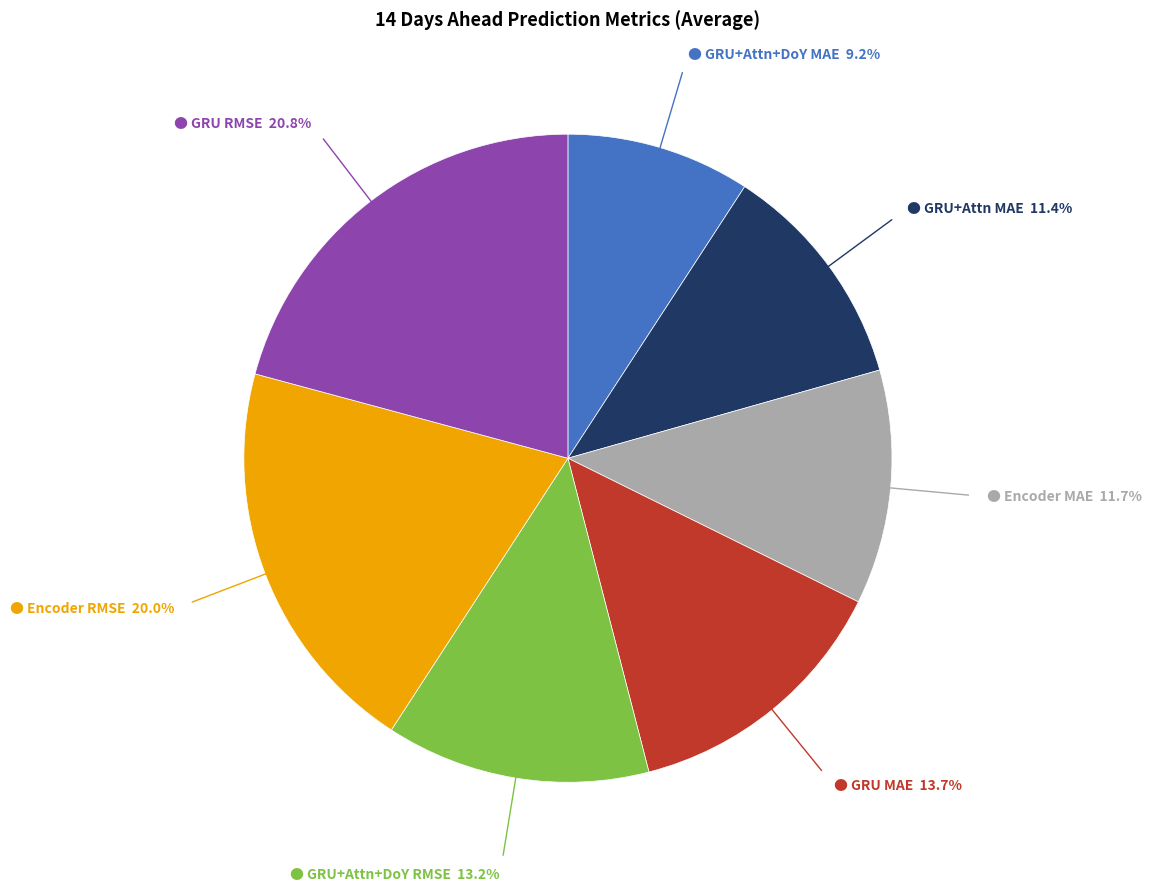

How many segments does this pie chart have?

7